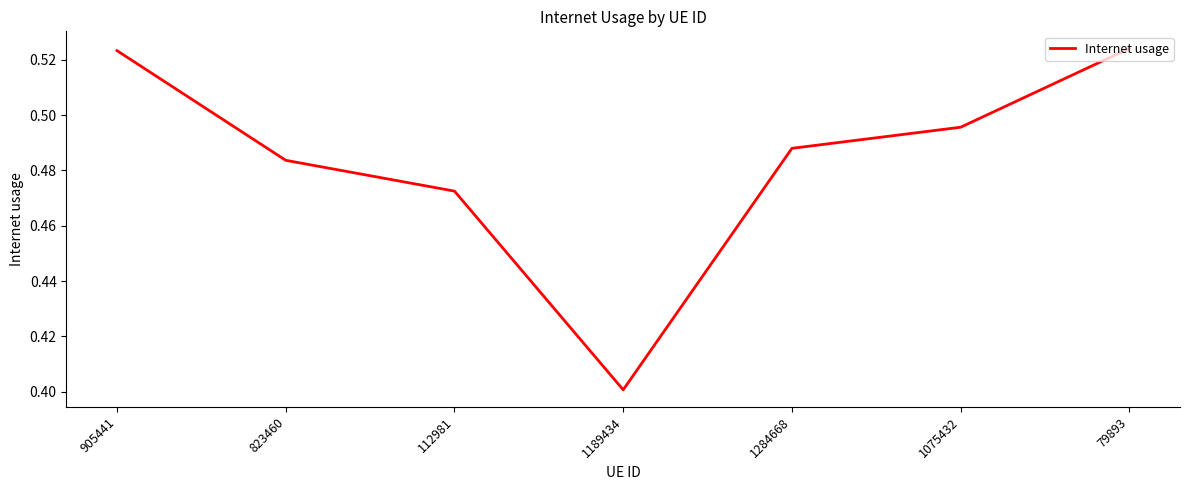

Which label corresponds to the smallest value in the chart?

1189434